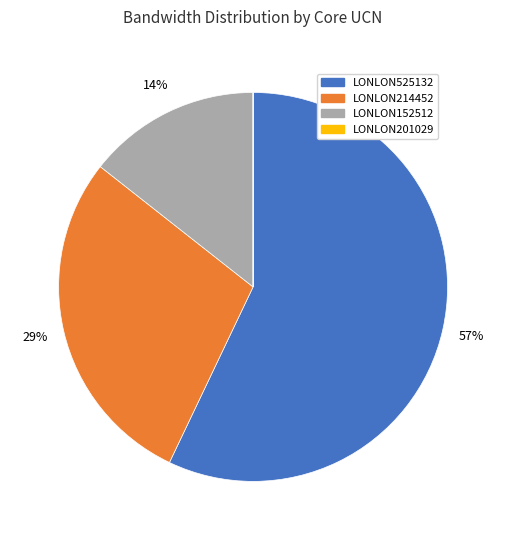

Does any single category account for the majority?

Yes